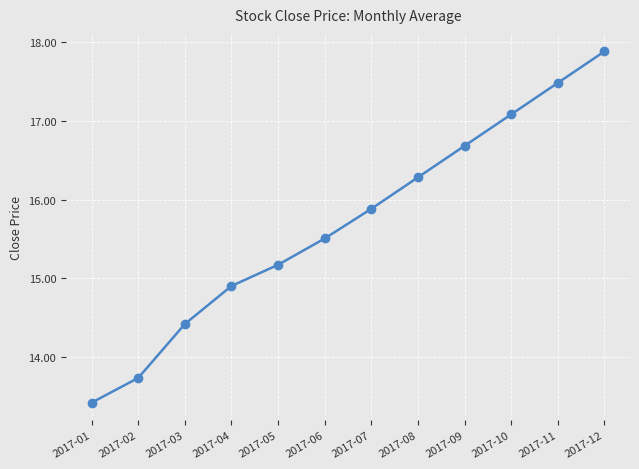

Rank the categories by value from highest to lowest.

2017-12, 2017-11, 2017-10, 2017-09, 2017-08, 2017-07, 2017-06, 2017-05, 2017-04, 2017-03, 2017-02, 2017-01